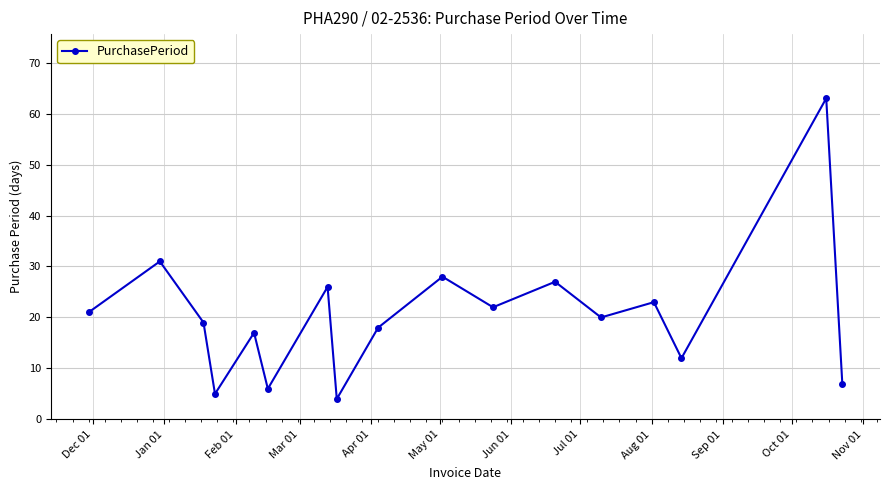

How many points are higher than both their immediate neighbors (excluding endpoints)?

7